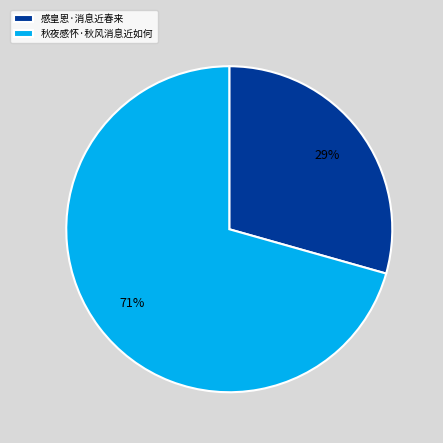

Rank the categories by value from lowest to highest.

感皇恩·消息近春来, 秋夜感怀·秋风消息近如何